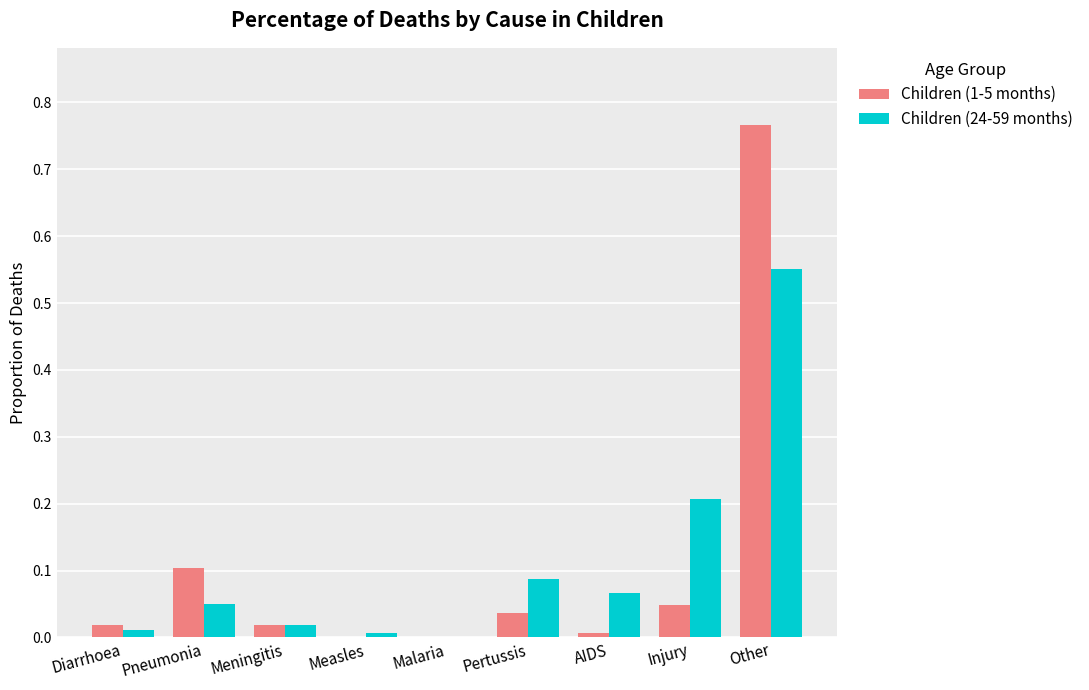

The Children (24-59 months) series shows 0.3 at Malaria. True or false?

False